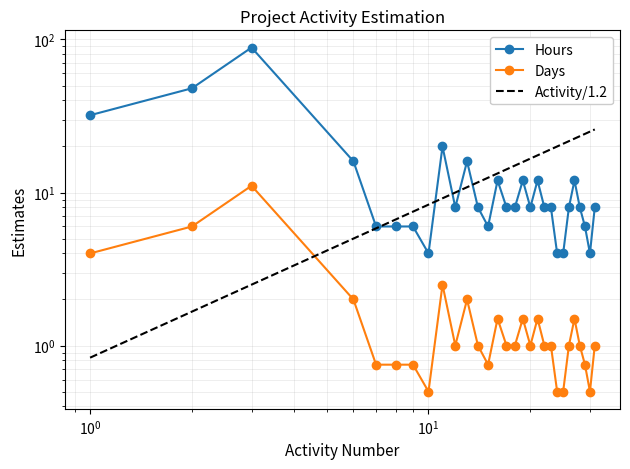

What is the difference between the highest and lowest values at 16?

10.5